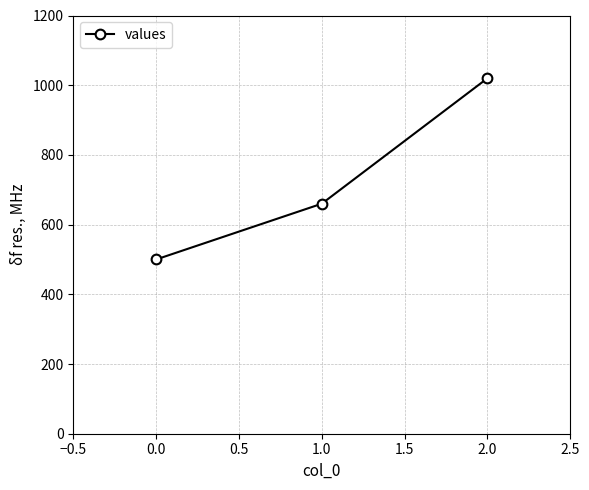

Which category has the lowest value across all series?

0.0